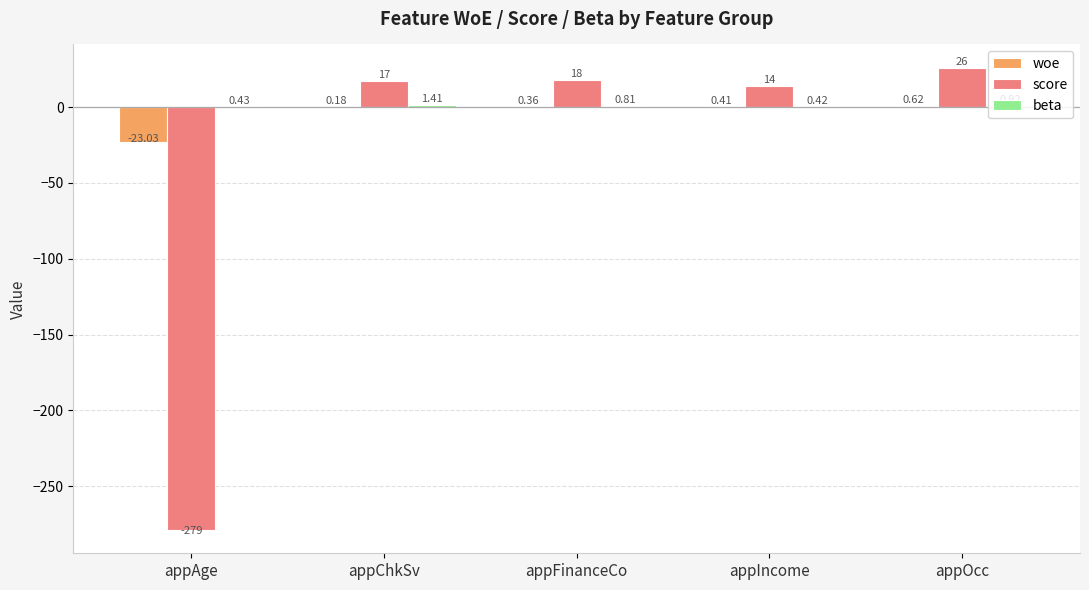

What is the spread (max minus min) of values at appChkSv?

16.8